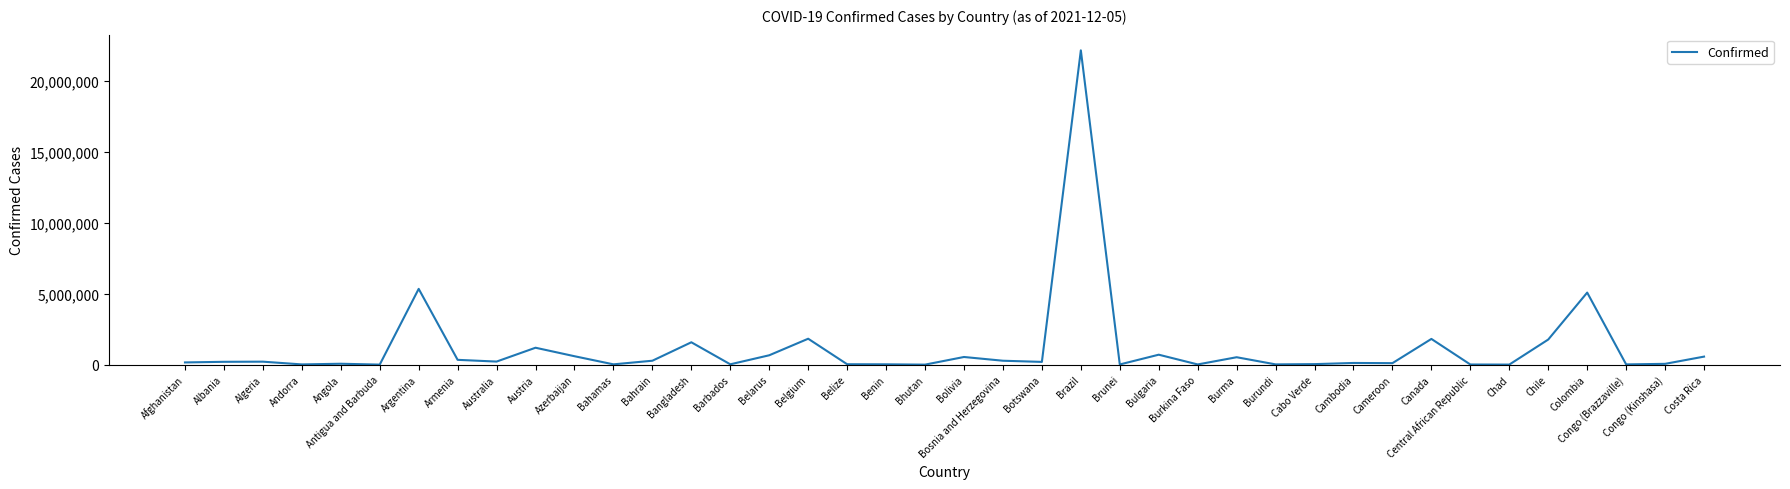

Is it true that the value at Argentina is 5339382?

True